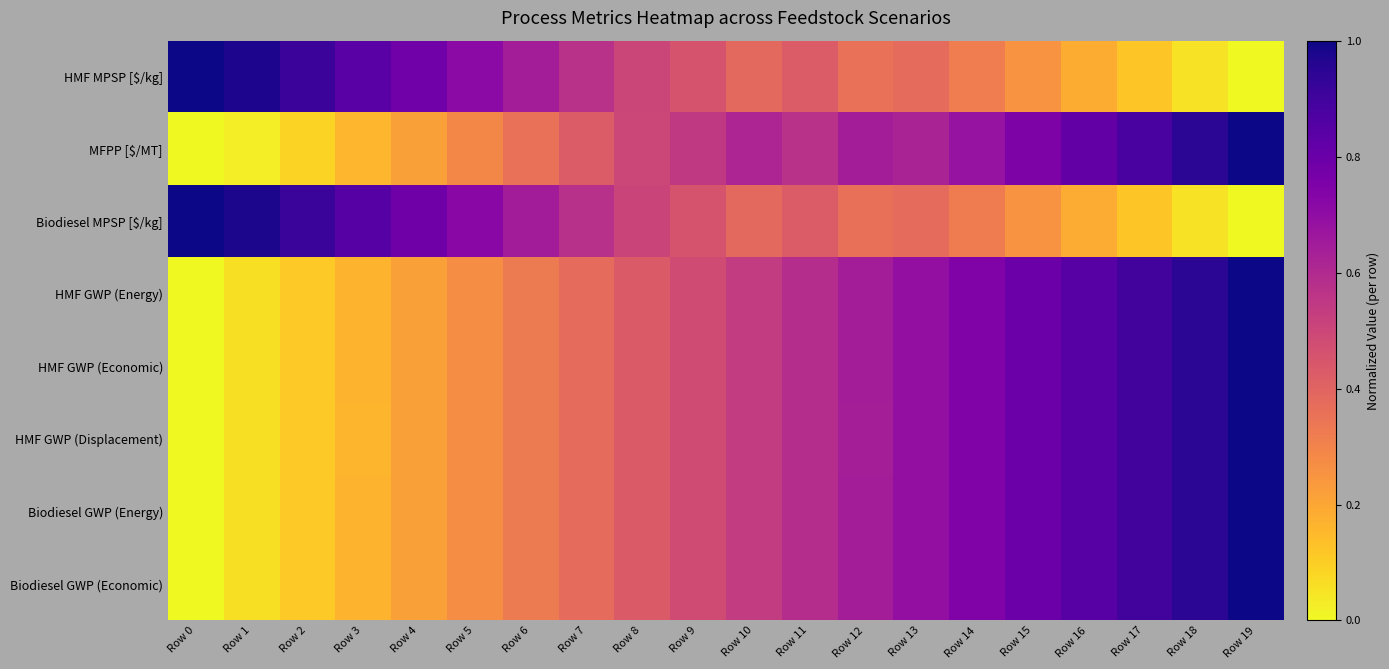

Reading right to left, list all the values displayed in this chart.

HMF MPSP [$/kg]: Row 19=0.0	Row 18=0.1	Row 17=0.1	Row 16=0.2	Row 15=0.3	Row 14=0.3	Row 13=0.4	Row 12=0.4	Row 11=0.4	Row 10=0.4	Row 9=0.5	Row 8=0.5	Row 7=0.6	Row 6=0.6	Row 5=0.7	Row 4=0.8	Row 3=0.8	Row 2=0.9	Row 1=1.0	Row 0=1.0
MFPP [$/MT]: Row 19=1.0	Row 18=0.9	Row 17=0.9	Row 16=0.8	Row 15=0.7	Row 14=0.7	Row 13=0.6	Row 12=0.6	Row 11=0.6	Row 10=0.6	Row 9=0.5	Row 8=0.5	Row 7=0.4	Row 6=0.4	Row 5=0.3	Row 4=0.2	Row 3=0.2	Row 2=0.1	Row 1=0.0	Row 0=0.0
Biodiesel MPSP [$/kg]: Row 19=0.0	Row 18=0.1	Row 17=0.1	Row 16=0.2	Row 15=0.3	Row 14=0.3	Row 13=0.4	Row 12=0.4	Row 11=0.4	Row 10=0.4	Row 9=0.5	Row 8=0.5	Row 7=0.6	Row 6=0.6	Row 5=0.7	Row 4=0.8	Row 3=0.8	Row 2=0.9	Row 1=1.0	Row 0=1.0
HMF GWP (Energy): Row 19=1.0	Row 18=0.9	Row 17=0.9	Row 16=0.8	Row 15=0.8	Row 14=0.7	Row 13=0.7	Row 12=0.6	Row 11=0.6	Row 10=0.5	Row 9=0.5	Row 8=0.4	Row 7=0.4	Row 6=0.3	Row 5=0.3	Row 4=0.2	Row 3=0.2	Row 2=0.1	Row 1=0.1	Row 0=0.0
HMF GWP (Economic): Row 19=1.0	Row 18=0.9	Row 17=0.9	Row 16=0.8	Row 15=0.8	Row 14=0.7	Row 13=0.7	Row 12=0.6	Row 11=0.6	Row 10=0.5	Row 9=0.5	Row 8=0.4	Row 7=0.4	Row 6=0.3	Row 5=0.3	Row 4=0.2	Row 3=0.2	Row 2=0.1	Row 1=0.1	Row 0=0.0
HMF GWP (Displacement): Row 19=1.0	Row 18=0.9	Row 17=0.9	Row 16=0.8	Row 15=0.8	Row 14=0.7	Row 13=0.7	Row 12=0.6	Row 11=0.6	Row 10=0.5	Row 9=0.5	Row 8=0.4	Row 7=0.4	Row 6=0.3	Row 5=0.3	Row 4=0.2	Row 3=0.2	Row 2=0.1	Row 1=0.1	Row 0=0.0
Biodiesel GWP (Energy): Row 19=1.0	Row 18=0.9	Row 17=0.9	Row 16=0.8	Row 15=0.8	Row 14=0.7	Row 13=0.7	Row 12=0.6	Row 11=0.6	Row 10=0.5	Row 9=0.5	Row 8=0.4	Row 7=0.4	Row 6=0.3	Row 5=0.3	Row 4=0.2	Row 3=0.2	Row 2=0.1	Row 1=0.1	Row 0=0.0
Biodiesel GWP (Economic): Row 19=1.0	Row 18=0.9	Row 17=0.9	Row 16=0.8	Row 15=0.8	Row 14=0.7	Row 13=0.7	Row 12=0.6	Row 11=0.6	Row 10=0.5	Row 9=0.5	Row 8=0.4	Row 7=0.4	Row 6=0.3	Row 5=0.3	Row 4=0.2	Row 3=0.2	Row 2=0.1	Row 1=0.1	Row 0=0.0